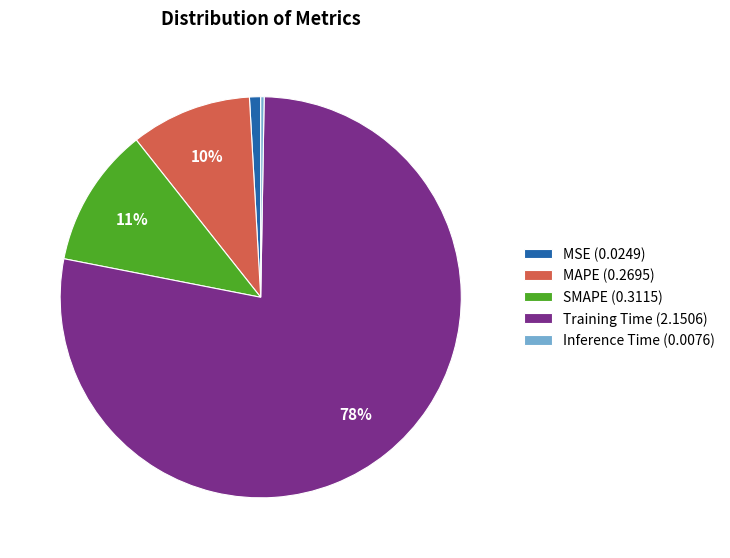

To the nearest percent, what is the difference between the largest and smallest slice percentages?

78%